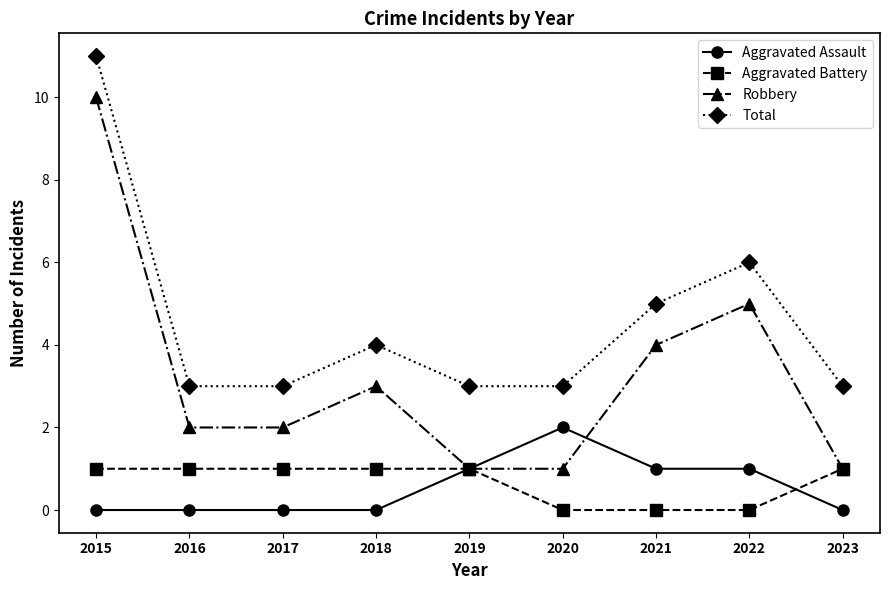

Is it true that Total equals 5 at 2020?

False